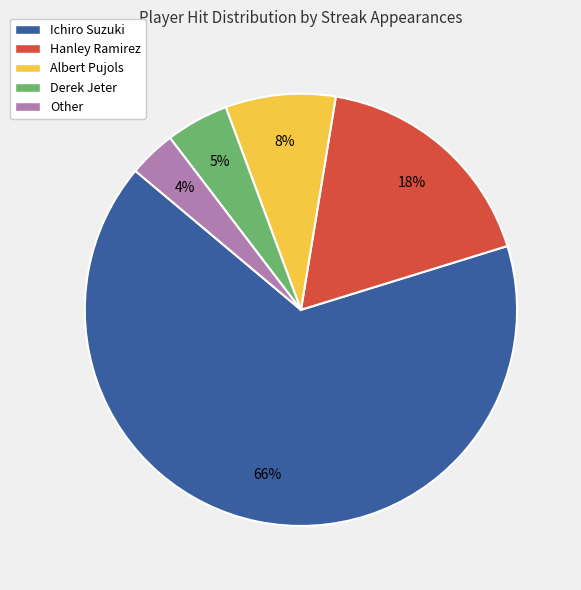

What percentage is the Hanley Ramirez slice, to the nearest percent?

18%